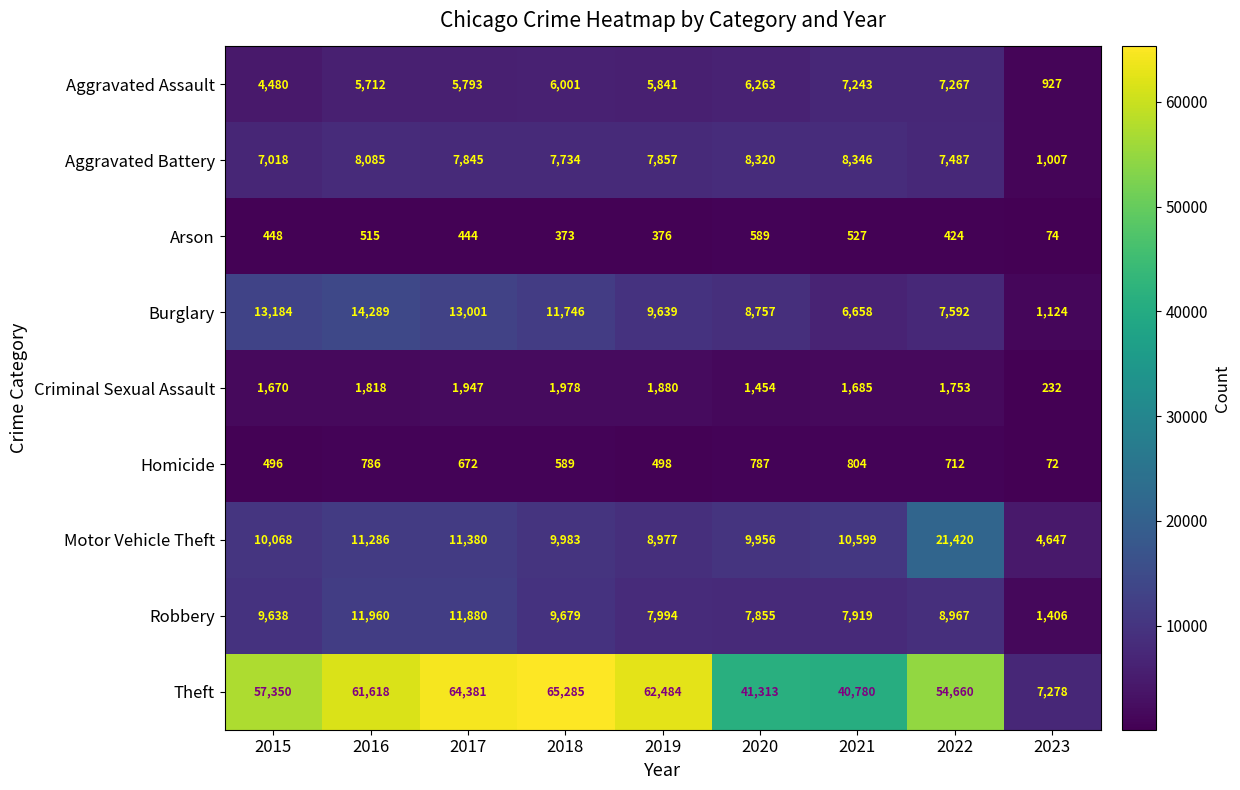

Is the value of Robbery at 2021 greater than the value of Aggravated Assault at 2016?

Yes